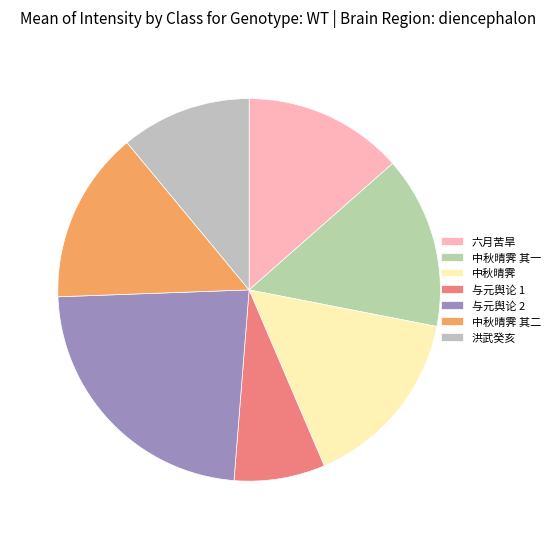

Count the number of slices in the pie.

7